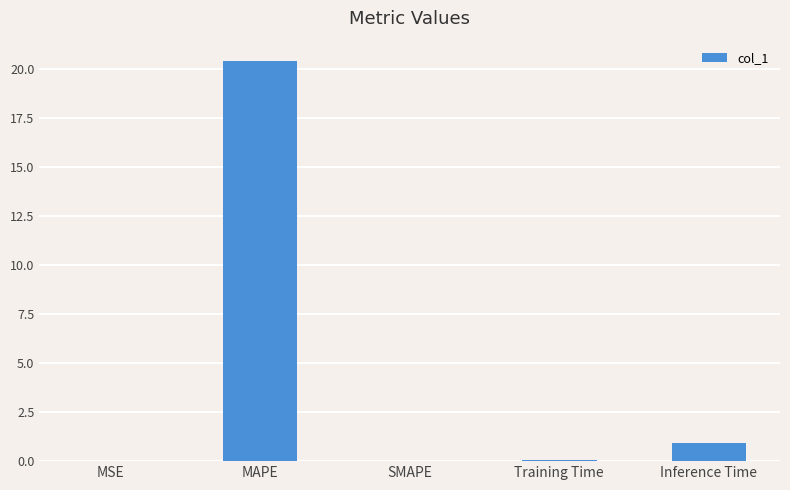

At which label is the value closest to 10?

Inference Time